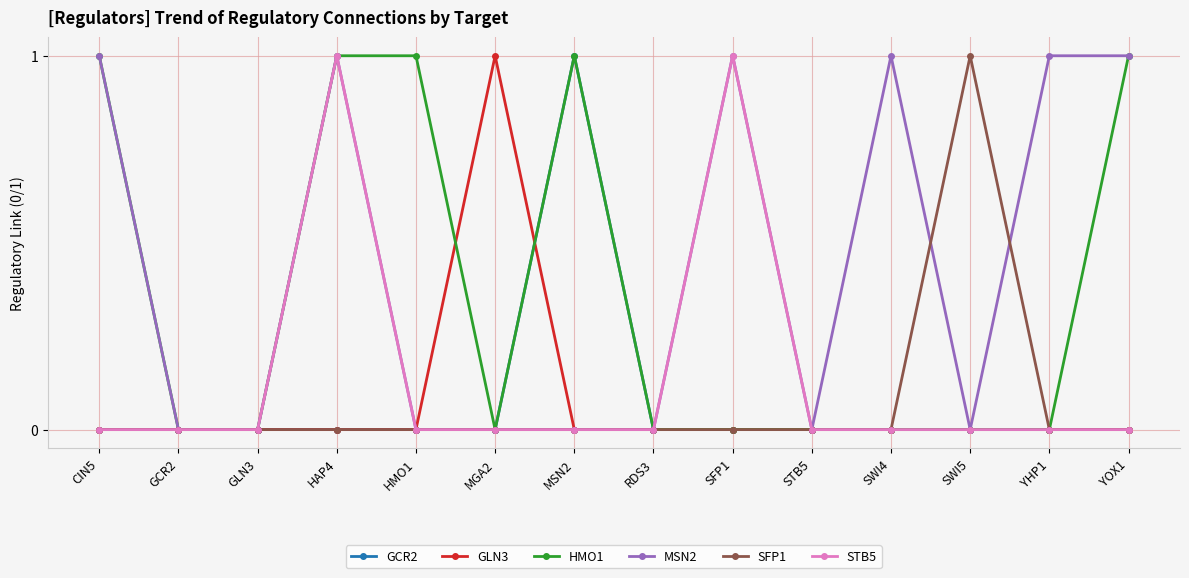

True or false: GLN3 has more than 0 points higher than both neighbors.

True